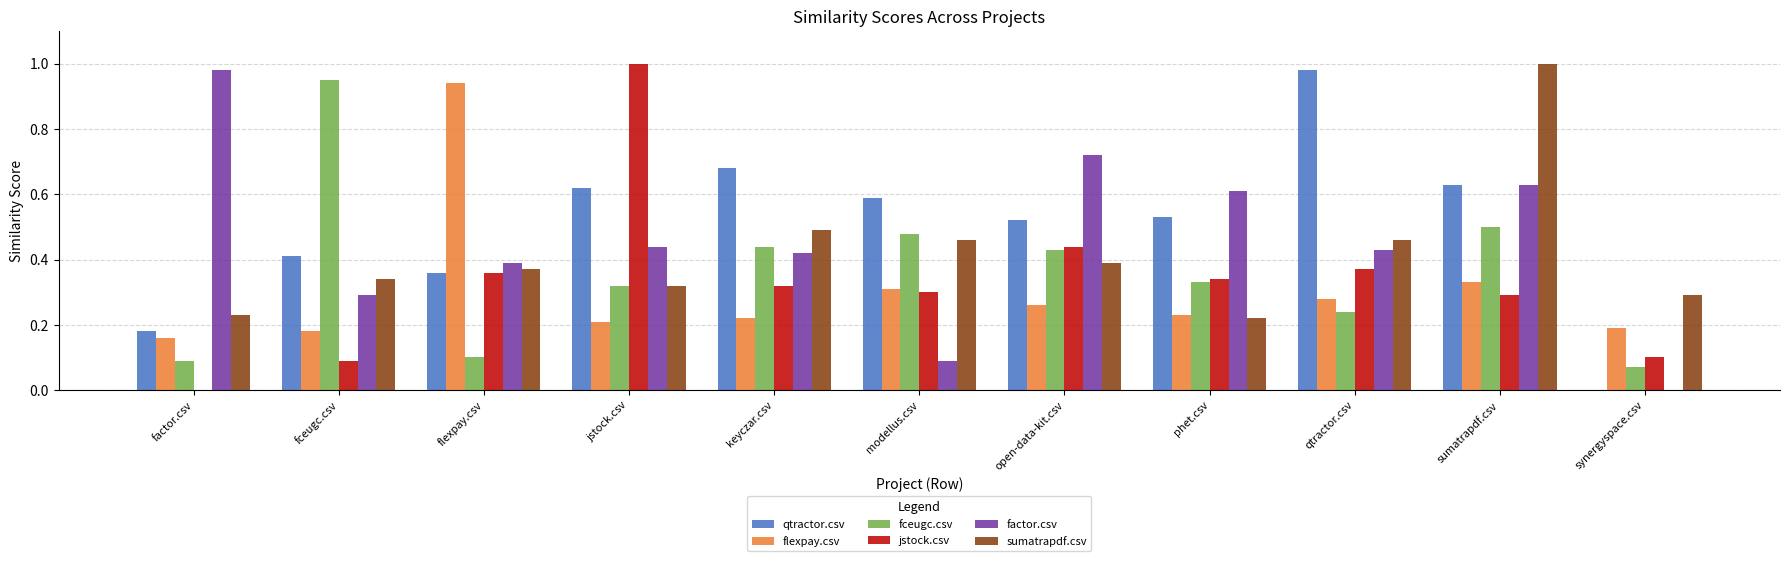

Is it true that flexpay.csv equals 0.3 at synergyspace.csv?

False